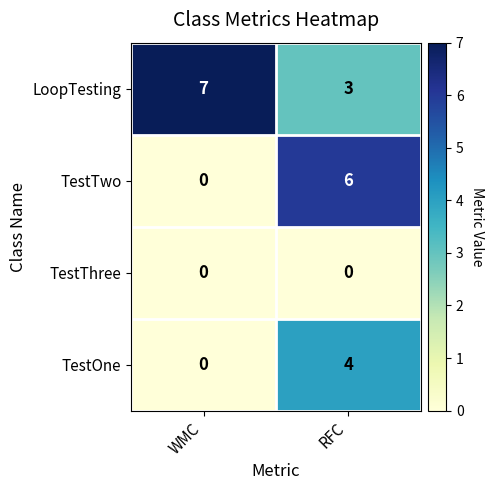

What is the spread (max minus min) of values at WMC?

7